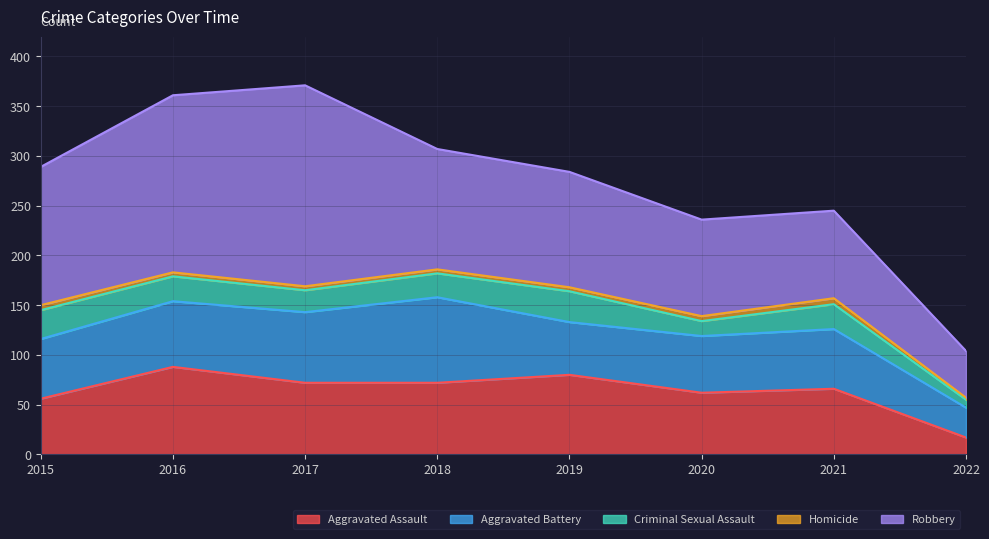

What are all the series names shown in the legend?

Aggravated Assault, Aggravated Battery, Criminal Sexual Assault, Homicide, Robbery